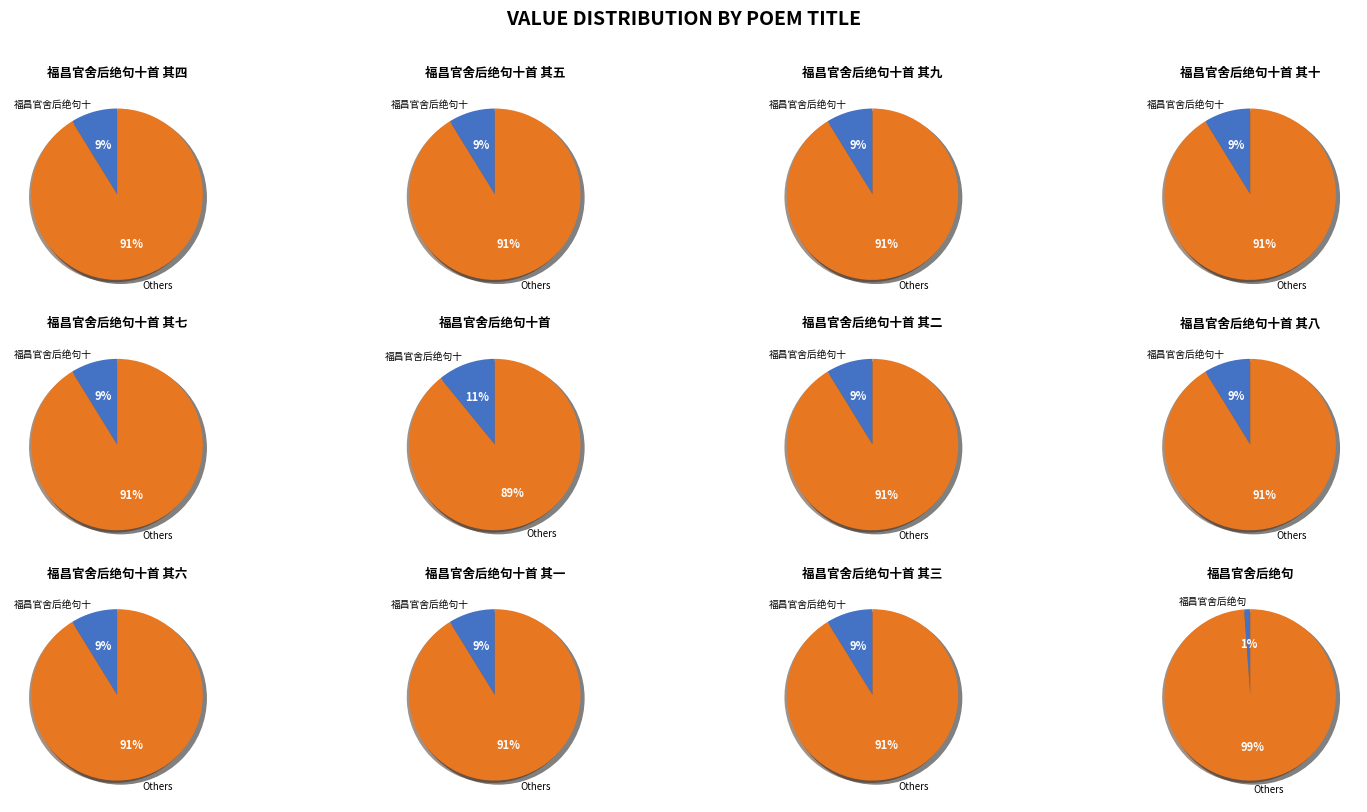

What is the smallest slice in the pie chart?

福昌官舍后绝句